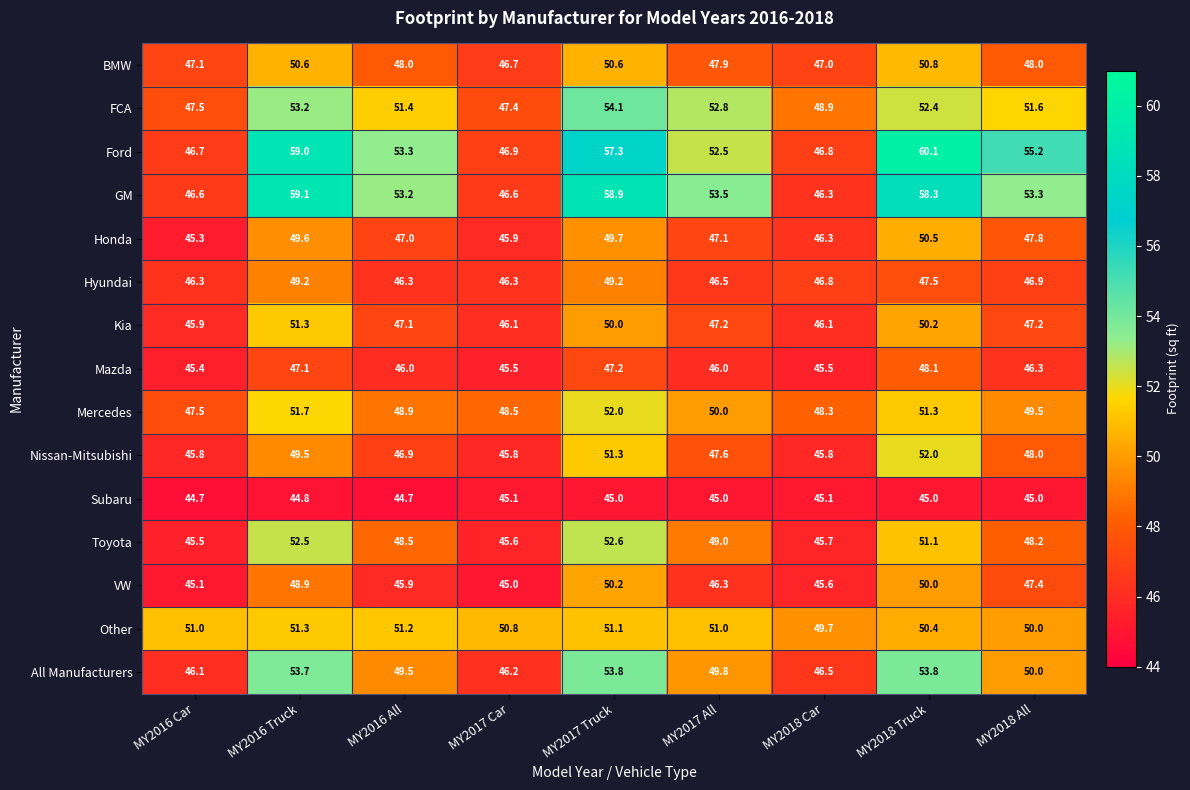

The BMW series shows 47.9 at MY2017 All. True or false?

True